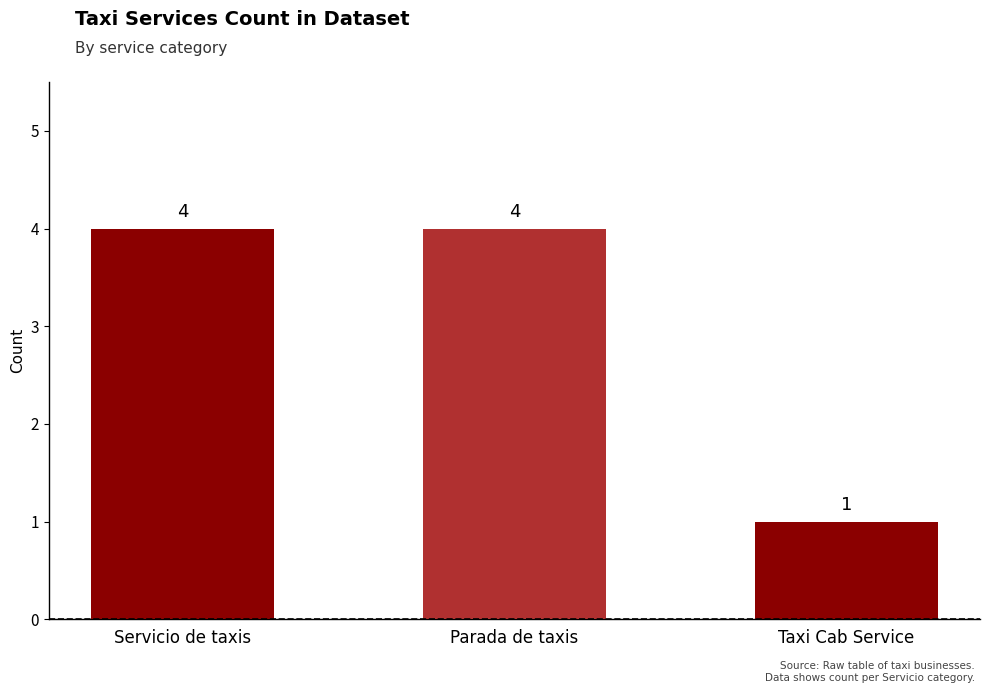

What is the label of the 3rd bar from the left?

Taxi Cab Service